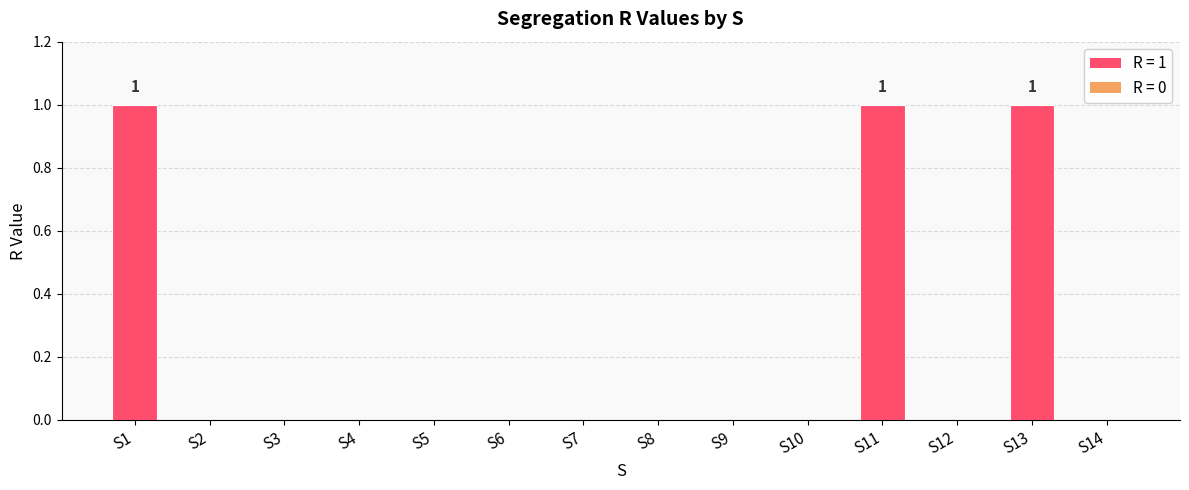

Reading left to right, what are all the values shown in this chart?

S1=1	S2=0	S3=0	S4=0	S5=0	S6=0	S7=0	S8=0	S9=0	S10=0	S11=1	S12=0	S13=1	S14=0